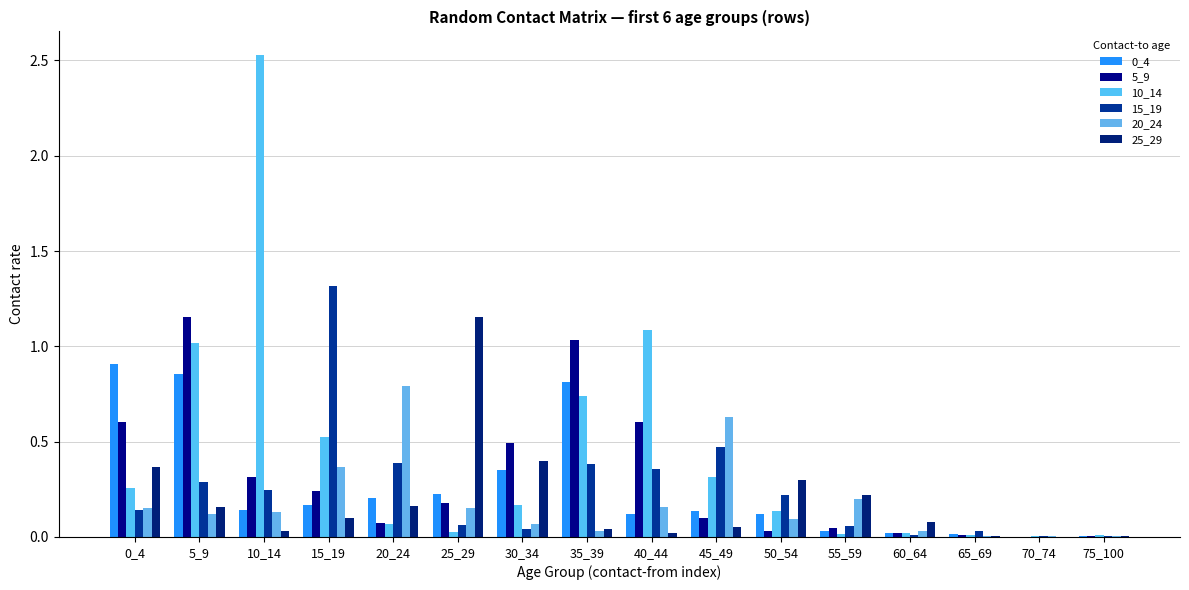

Which series changed the most between 10_14 and 20_24?

10_14